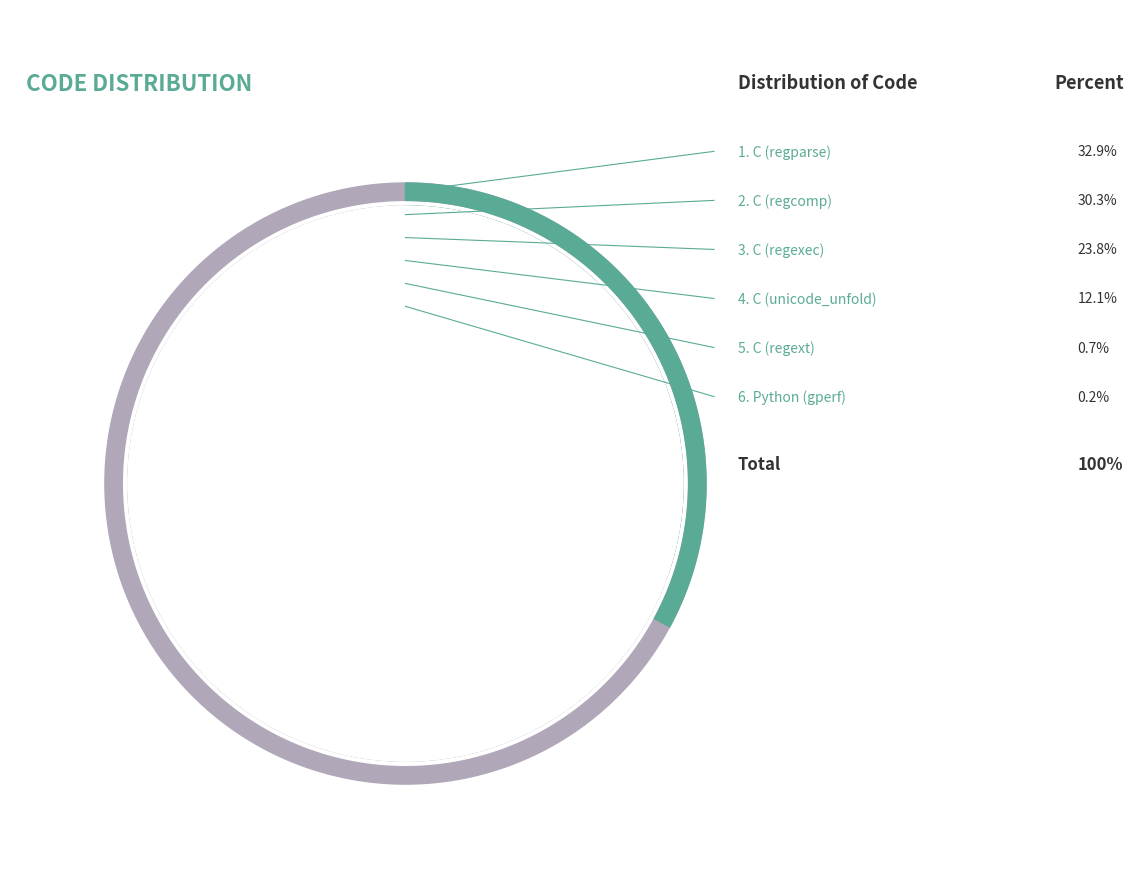

Which category has the biggest portion of the pie?

C (regparse.c)